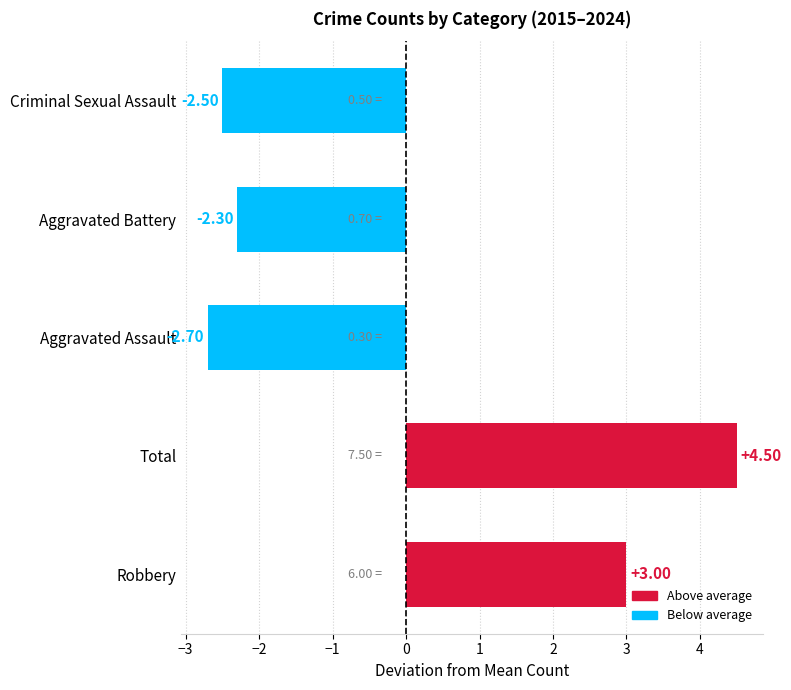

List the labels in order of value, largest first.

Total, Robbery, Aggravated Battery, Criminal Sexual Assault, Aggravated Assault